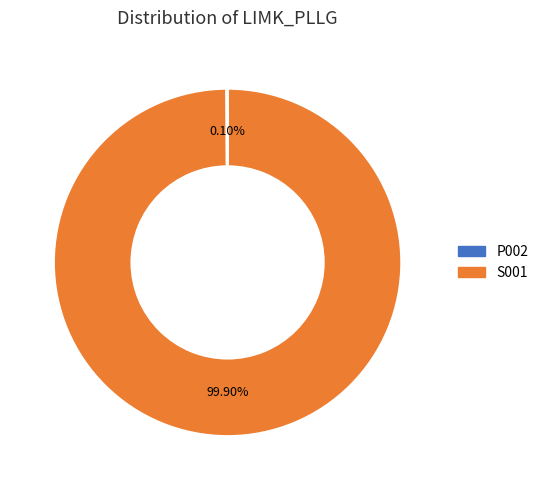

Is there a majority slice in this chart?

Yes